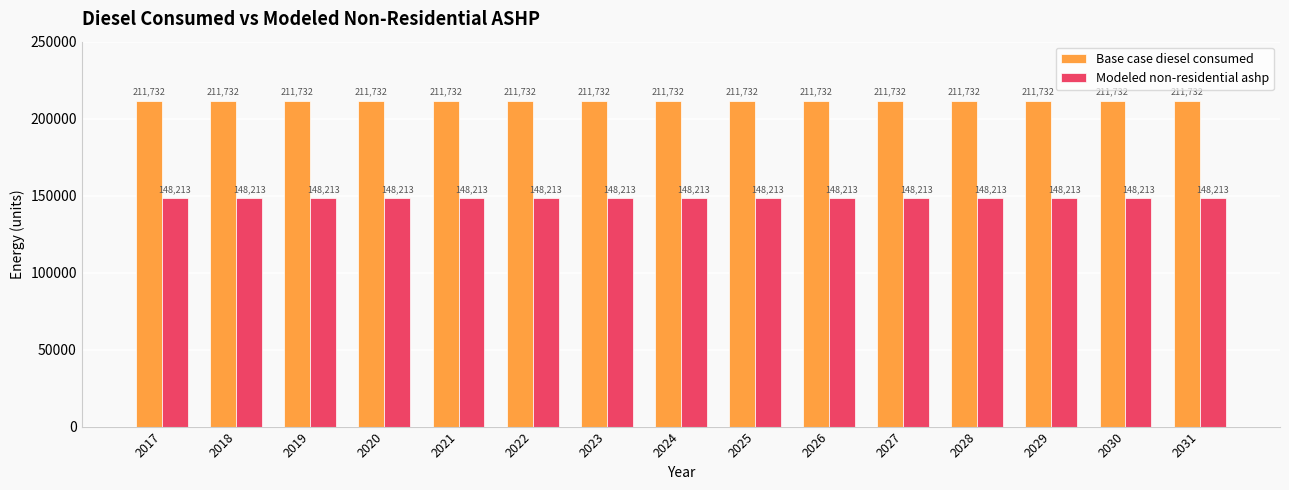

What is the highest value of the Base case diesel consumed series?

211732.3